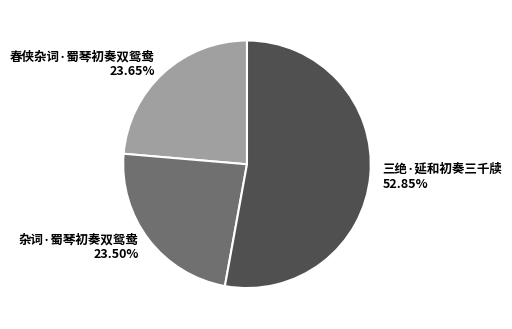

Do 三绝·延和初奏三千牍 52.85% and 春侠杂词·蜀琴初奏双鸳鸯 23.65% together represent more than half of the pie?

Yes